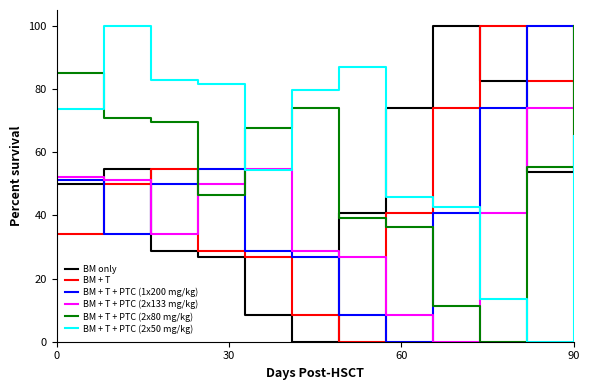

Does the chart display data point markers on the line(s)?

No